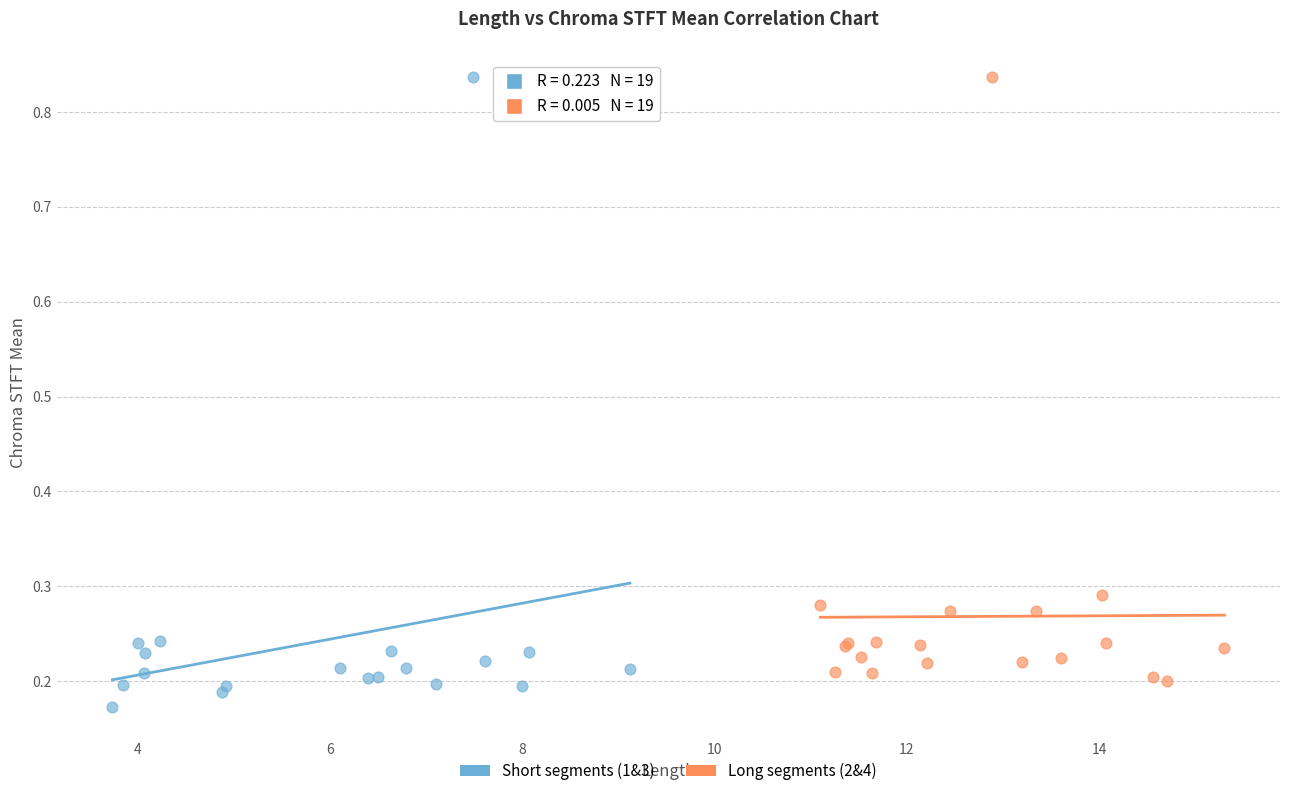

Which series has the largest Y range (max minus min)?

Short segments (1&3)